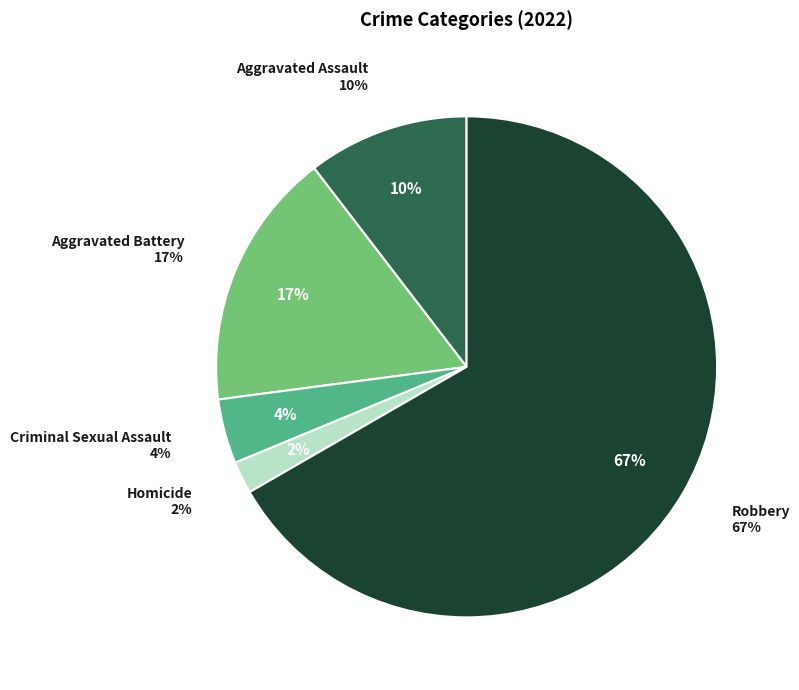

Rank the categories by value from highest to lowest.

Robbery, Aggravated Battery, Aggravated Assault, Criminal Sexual Assault, Homicide